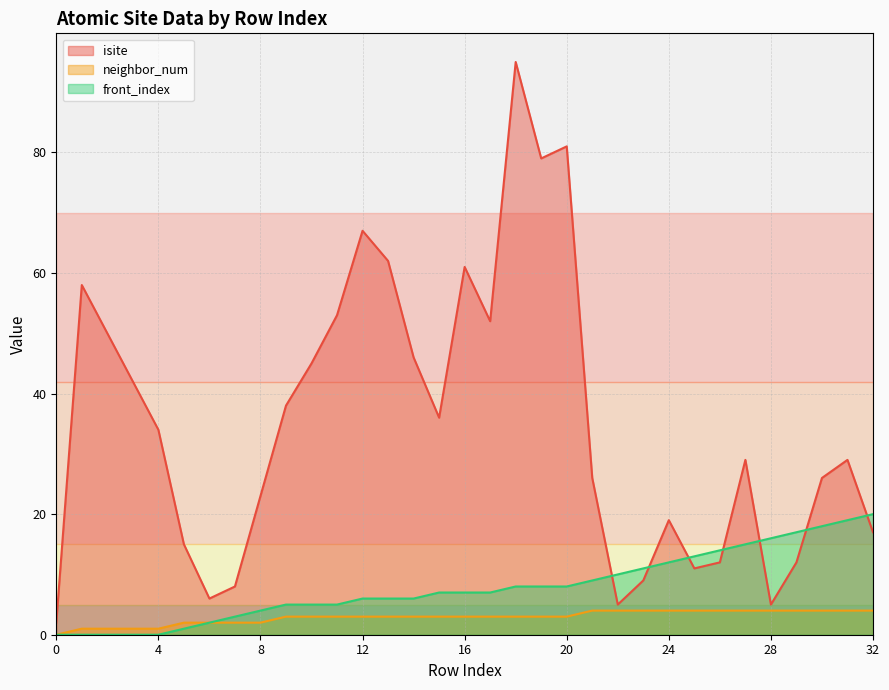

What is the greatest value displayed?

95